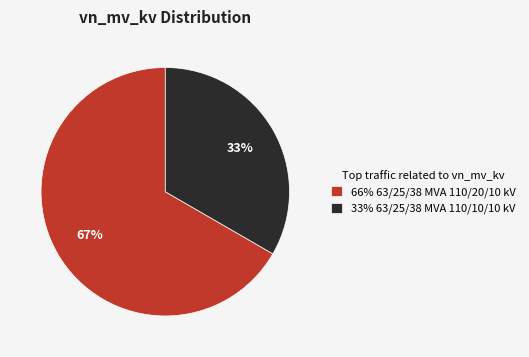

Do 66% 63/25/38 MVA 110/20/10 kV and 33% 63/25/38 MVA 110/10/10 kV together represent more than half of the pie?

Yes